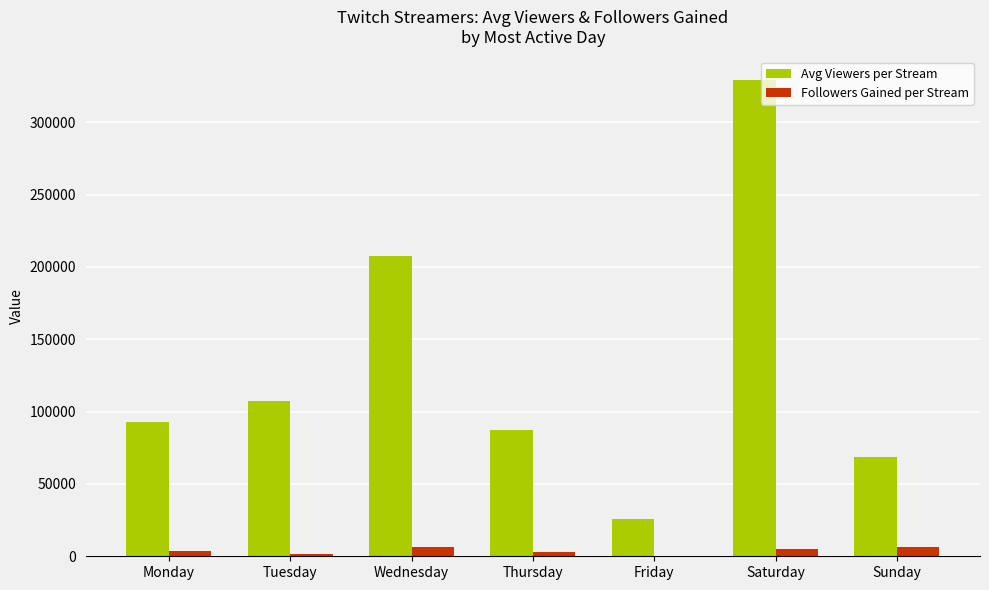

What are all the series names shown in the legend?

Avg Viewers per Stream, Followers Gained per Stream